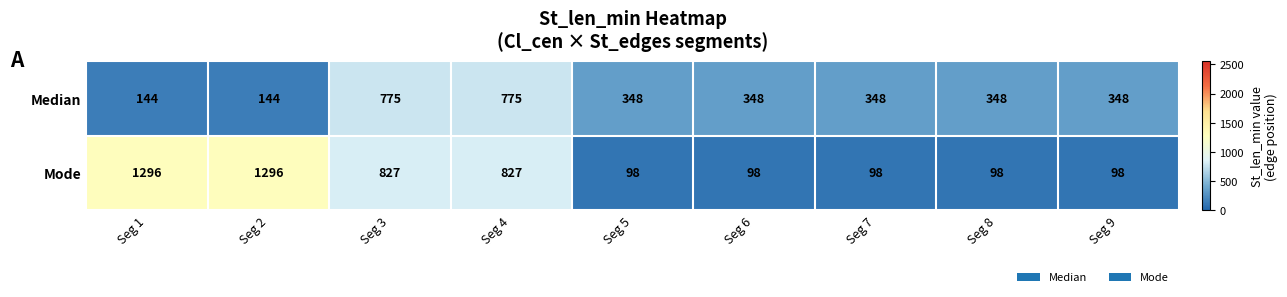

Reading left to right, list all the values displayed in this chart.

Median: Seg 1=144	Seg 2=144	Seg 3=775	Seg 4=775	Seg 5=348	Seg 6=348	Seg 7=348	Seg 8=348	Seg 9=348
Mode: Seg 1=1296	Seg 2=1296	Seg 3=827	Seg 4=827	Seg 5=98	Seg 6=98	Seg 7=98	Seg 8=98	Seg 9=98